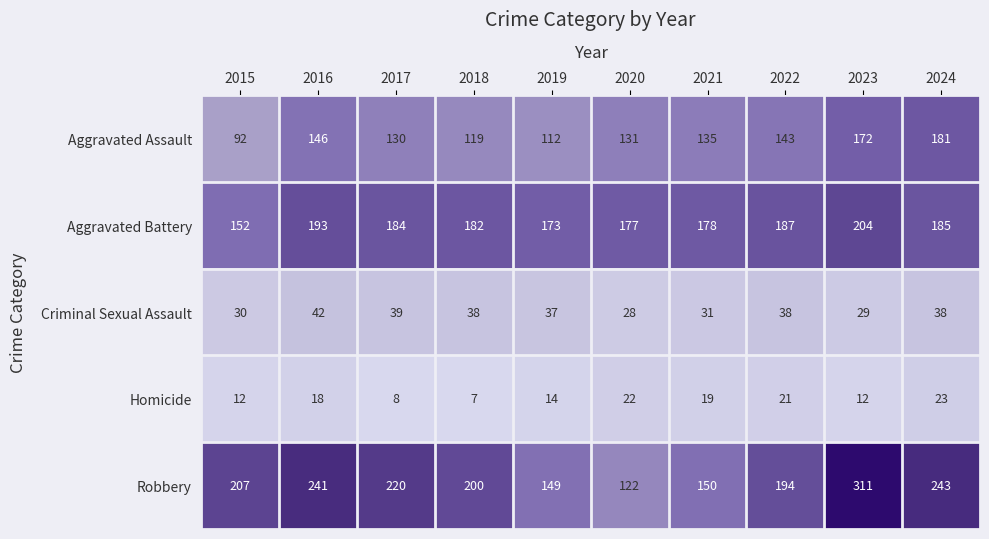

At which label is Homicide closest to 15?

2019